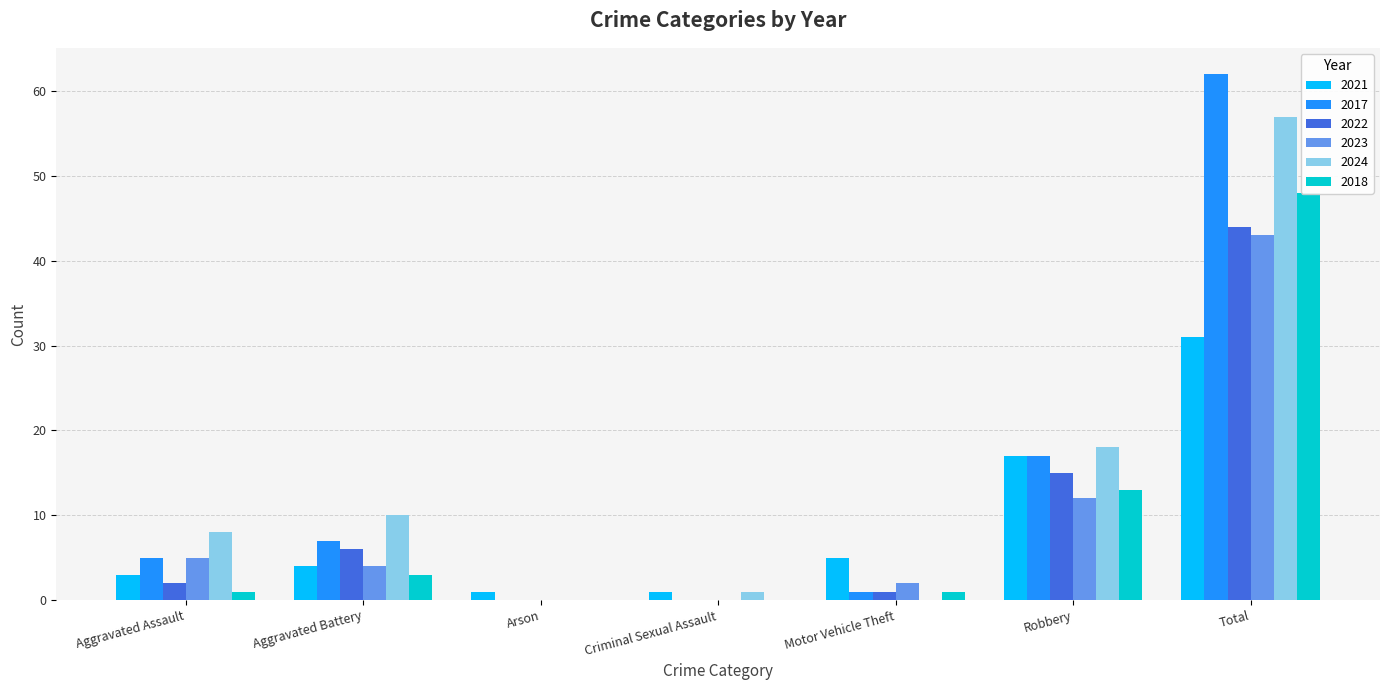

What position from the right is Criminal Sexual Assault?

4